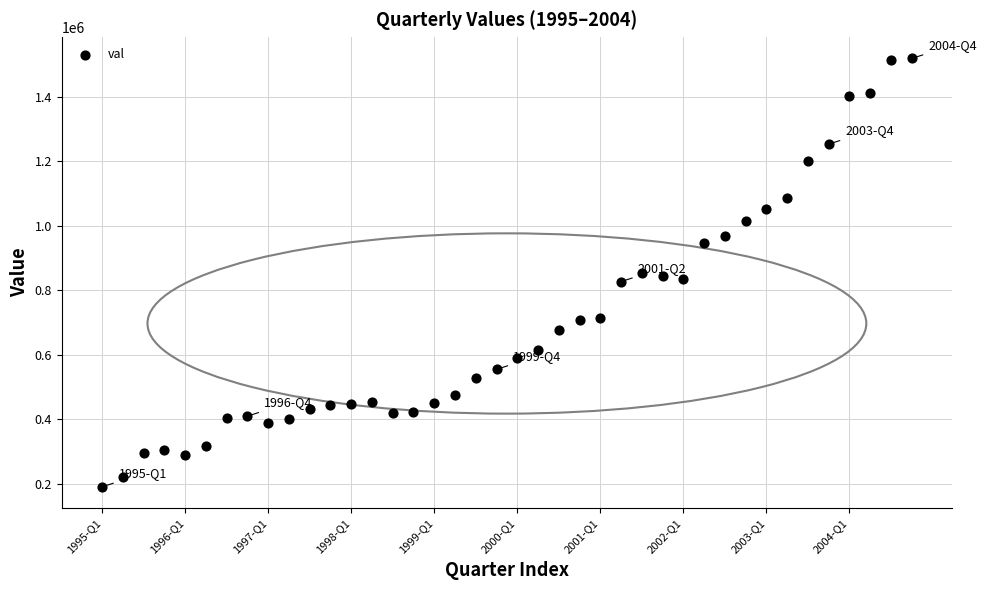

What is the range of Y values (max minus min)?

1329120.4